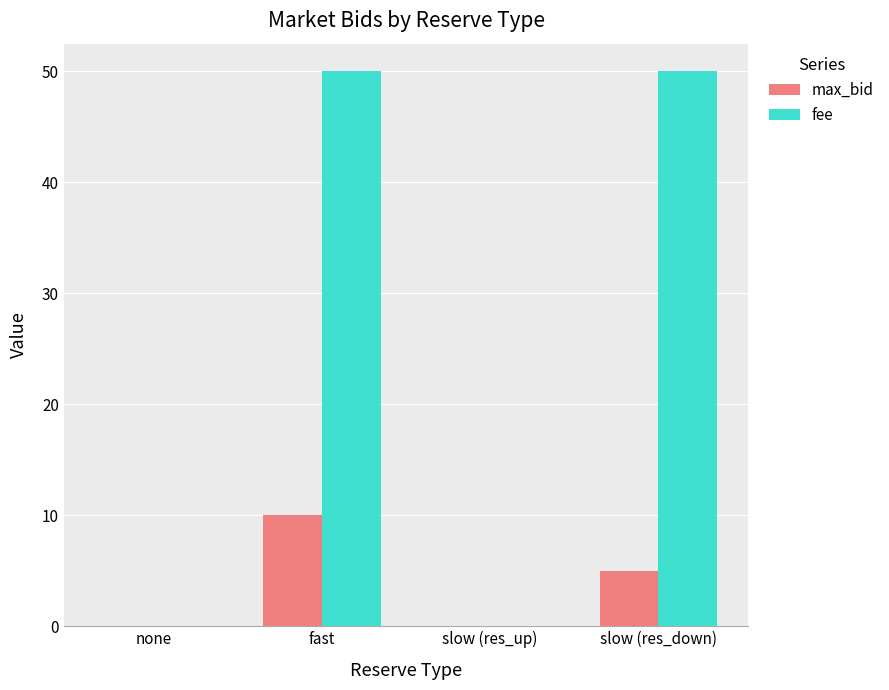

Which series has the largest total across all categories?

fee